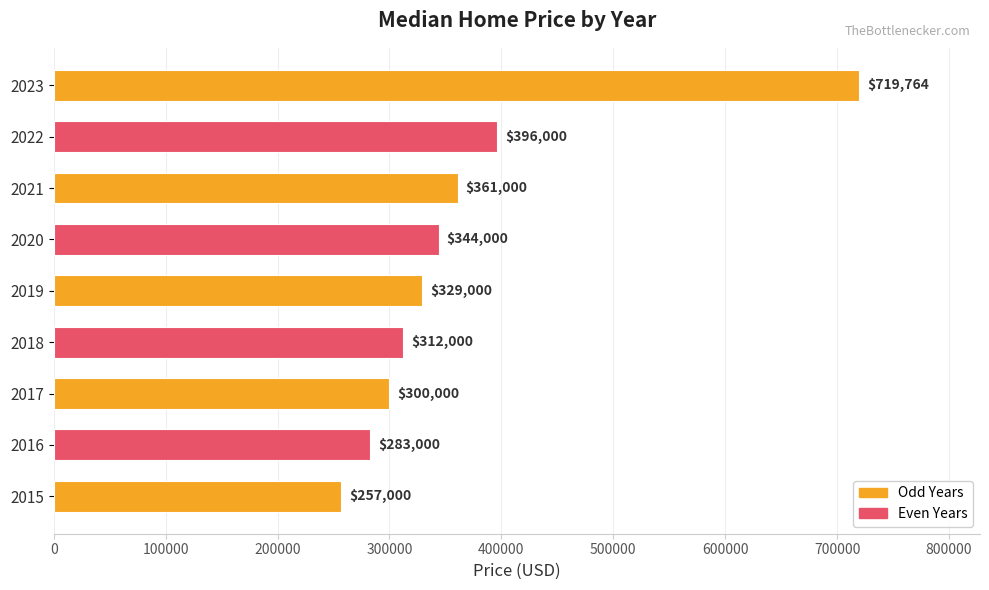

What is the change in value from 2015 to 2023?

+462764